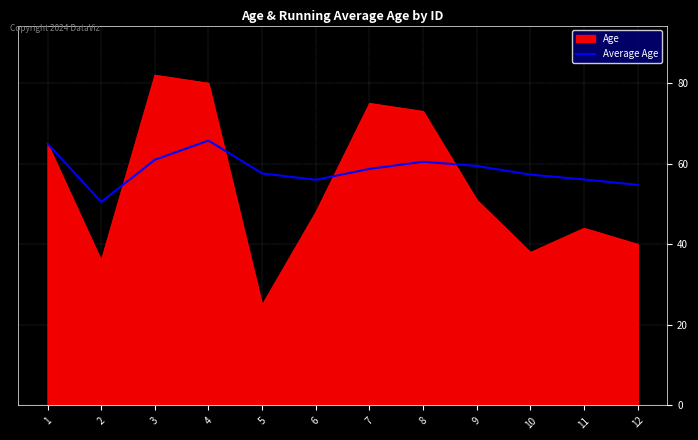

Rank the series at 2 from lowest to highest value.

Age, Average Age